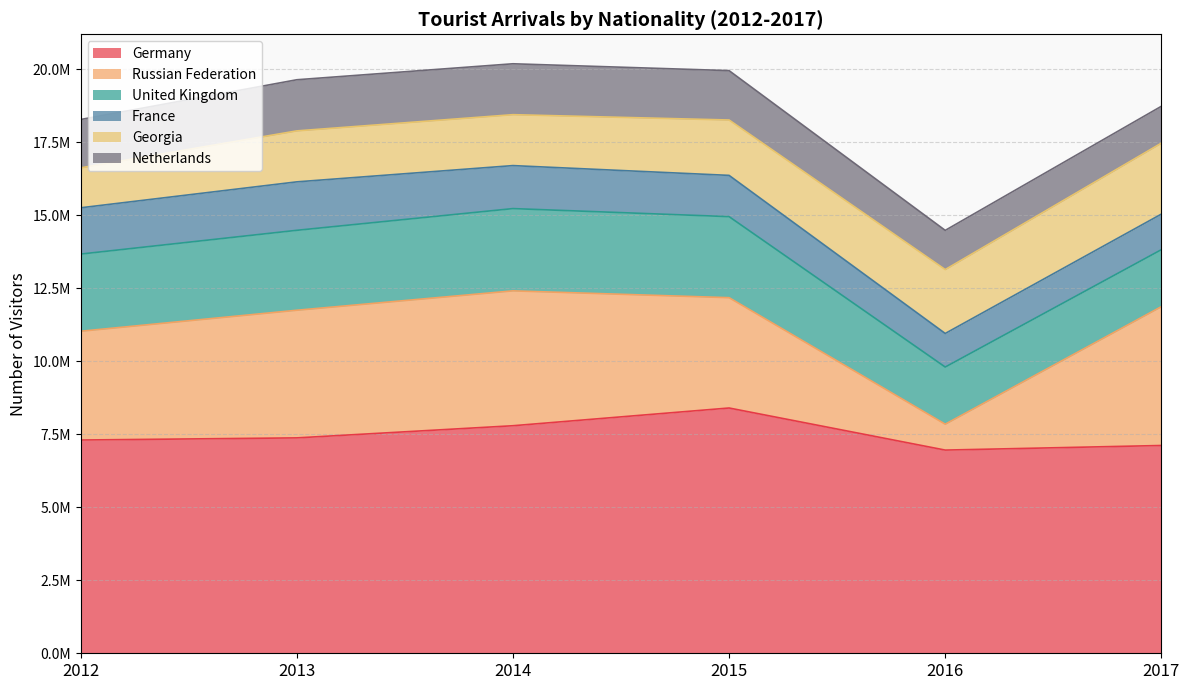

At which category is the sum across all series the highest?

2014